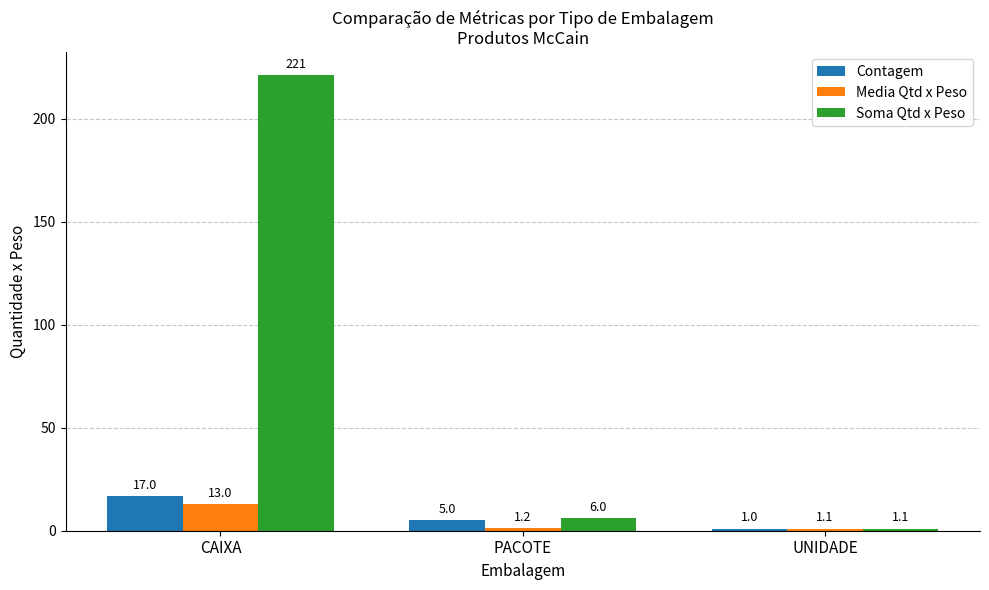

What is the total value across all series at CAIXA?

251.2